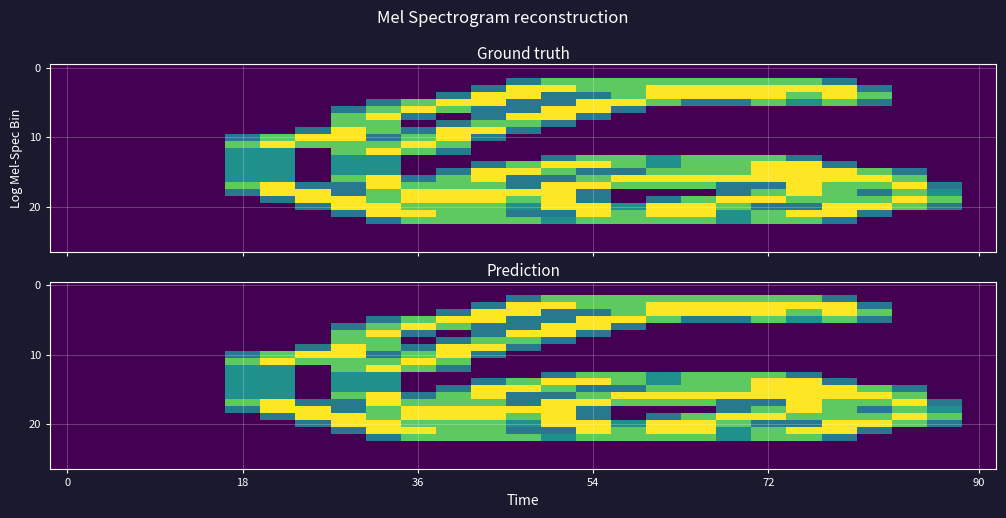

How many series are shown in this chart?

27